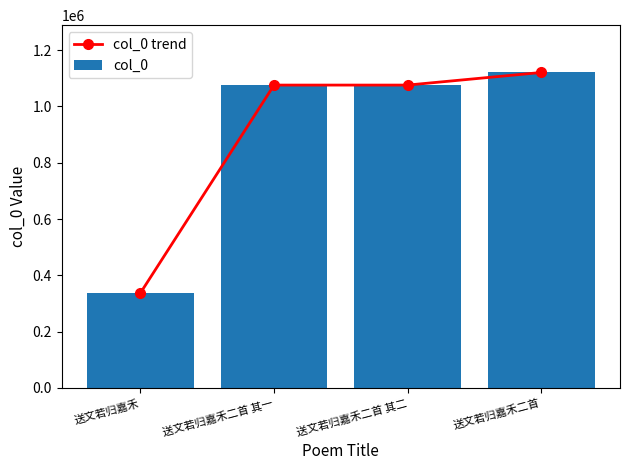

Which series has the largest range (max minus min)?

col_0 trend